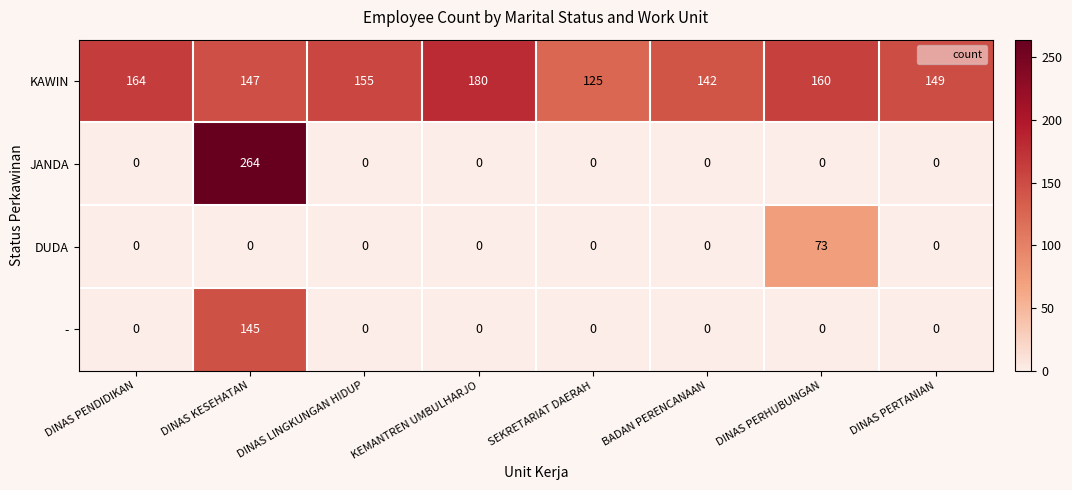

Which category has the lowest value in the KAWIN series?

SEKRETARIAT DAERAH